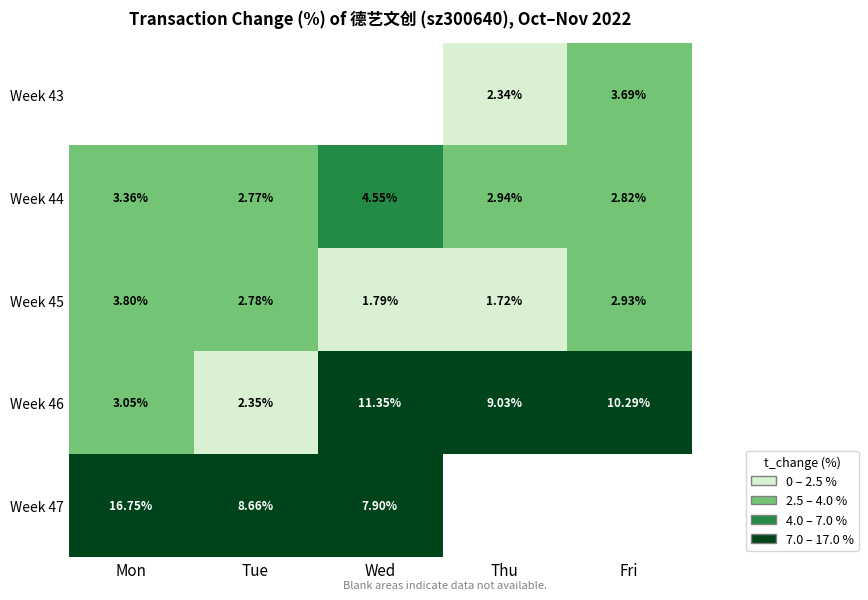

Is the value of Week 46 at Wed greater than the value of Week 44 at Wed?

Yes